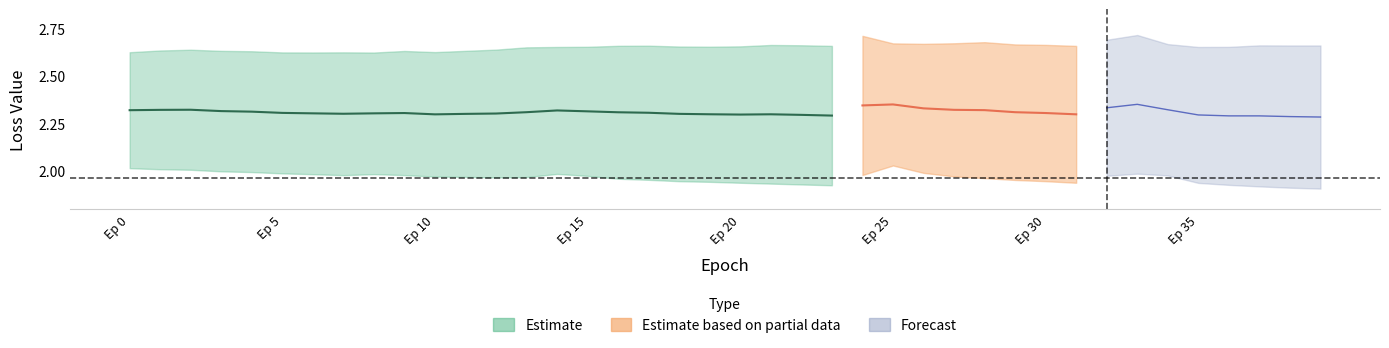

True or false: loss and val_acc cross at least once.

False